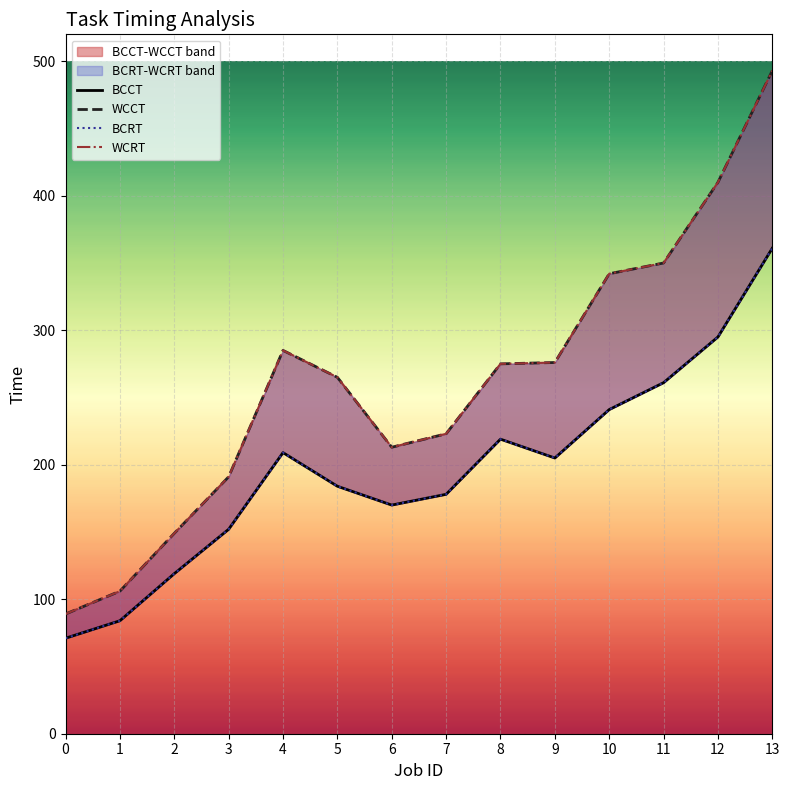

Reading left to right, extract all data points from this chart.

BCCT: 71	84	119	152	209	184	170	178	219	205	241	261	295	361
WCCT: 89	106	149	191	285	265	213	223	275	276	342	350	410	493
BCRT: 71	84	119	152	209	184	170	178	219	205	241	261	295	361
WCRT: 89	106	149	191	285	265	213	223	275	276	342	350	410	493